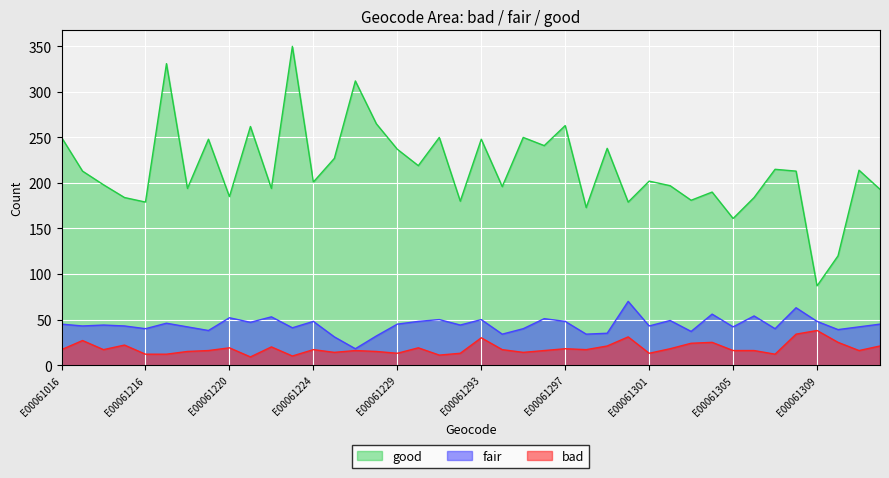

Rank the series by their maximum value, from highest to lowest.

good, fair, bad